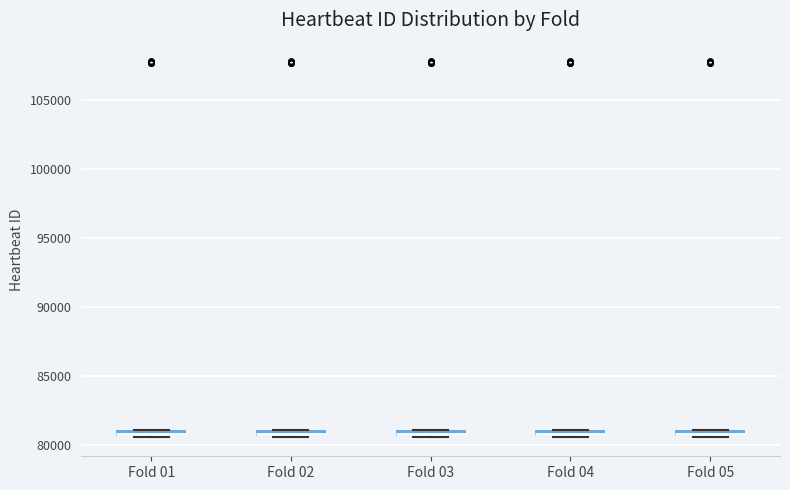

Where is the upper edge of the box for Fold 02 on the y-axis? The values are not printed on the chart, so give them approximately, as read against the axis.

81000